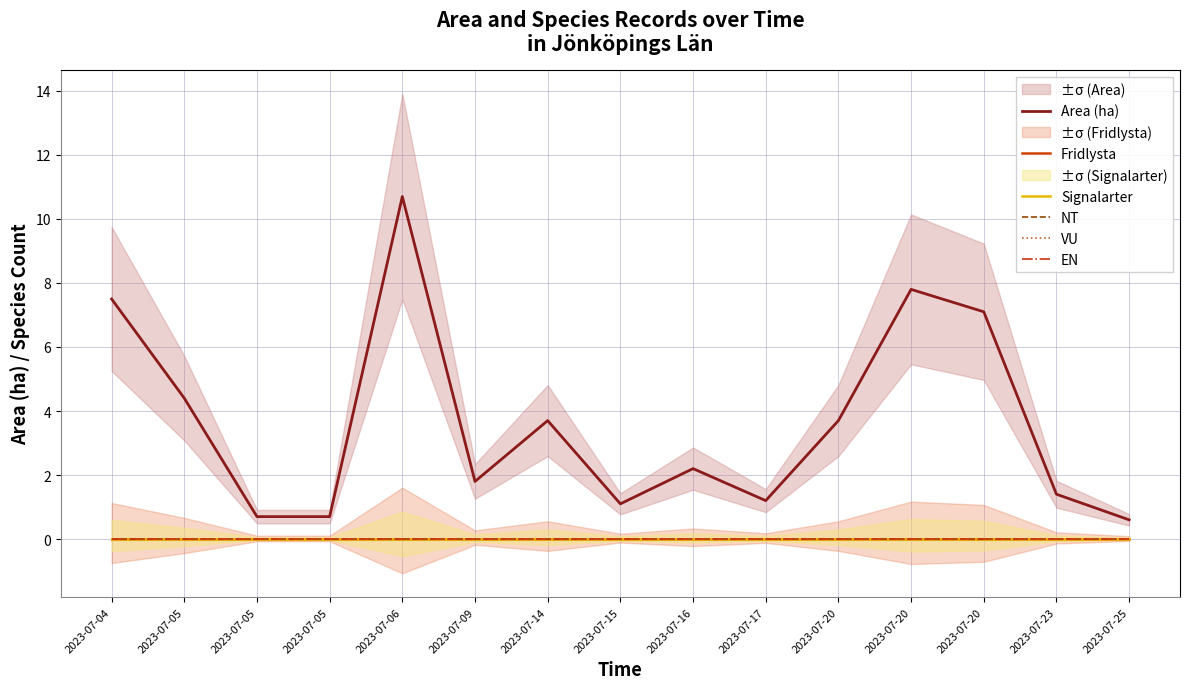

Which has a higher value, 2023-07-05 or 2023-07-05?

2023-07-05